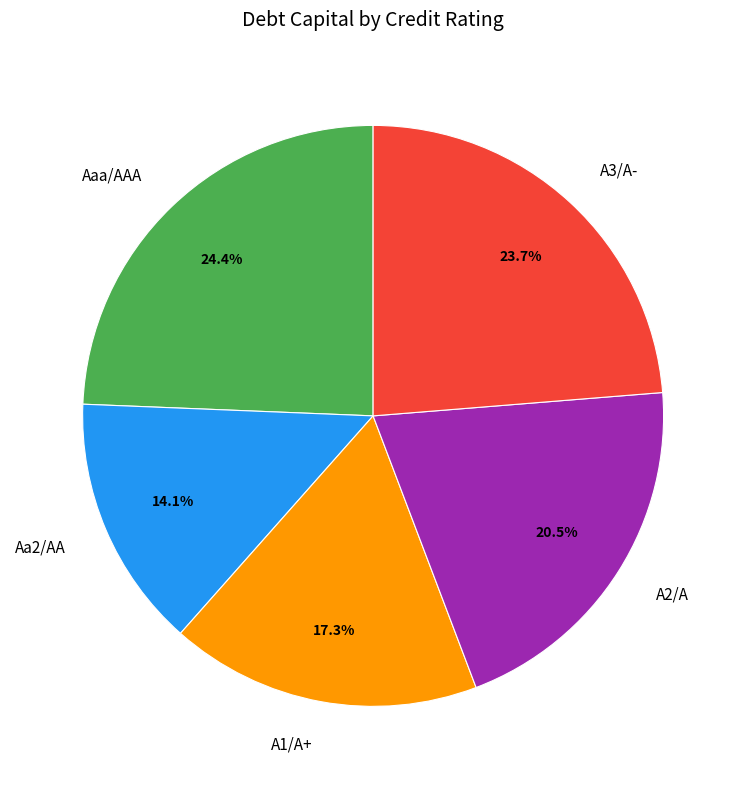

What is the smallest slice in the pie chart?

Aa2/AA